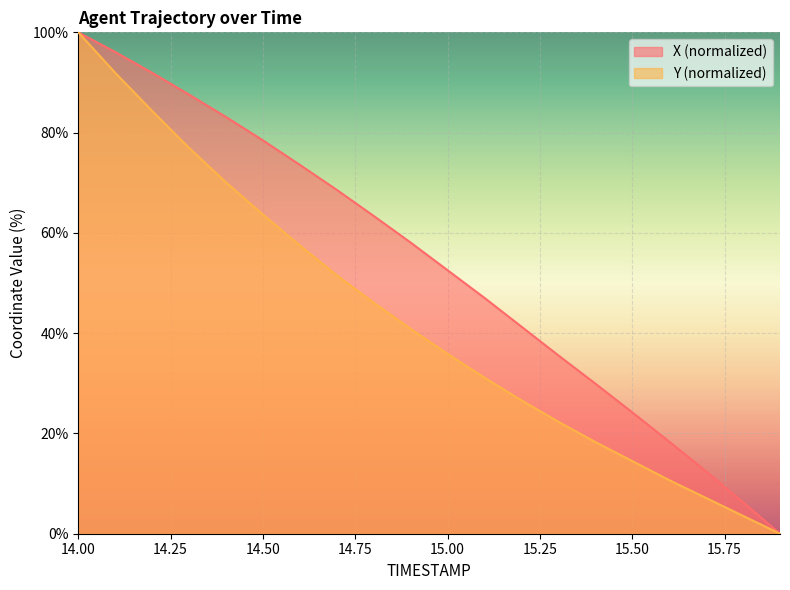

Which series has the largest total across all categories?

X (normalized)